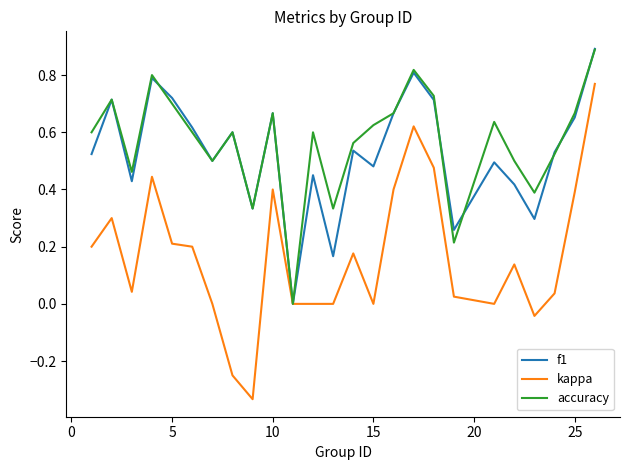

What is the maximum value shown in the chart?

0.9